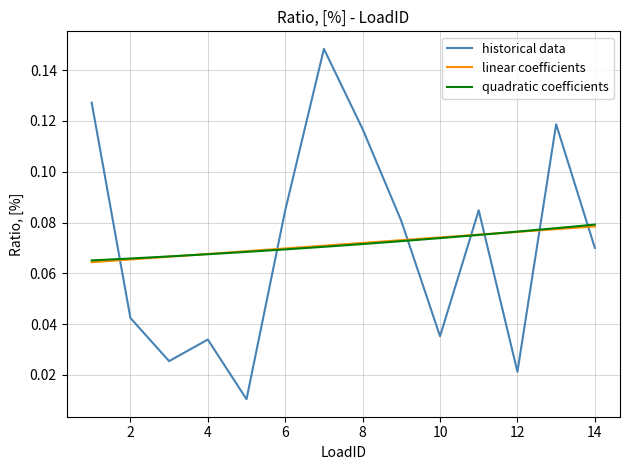

Which series has the largest range (max minus min)?

historical data